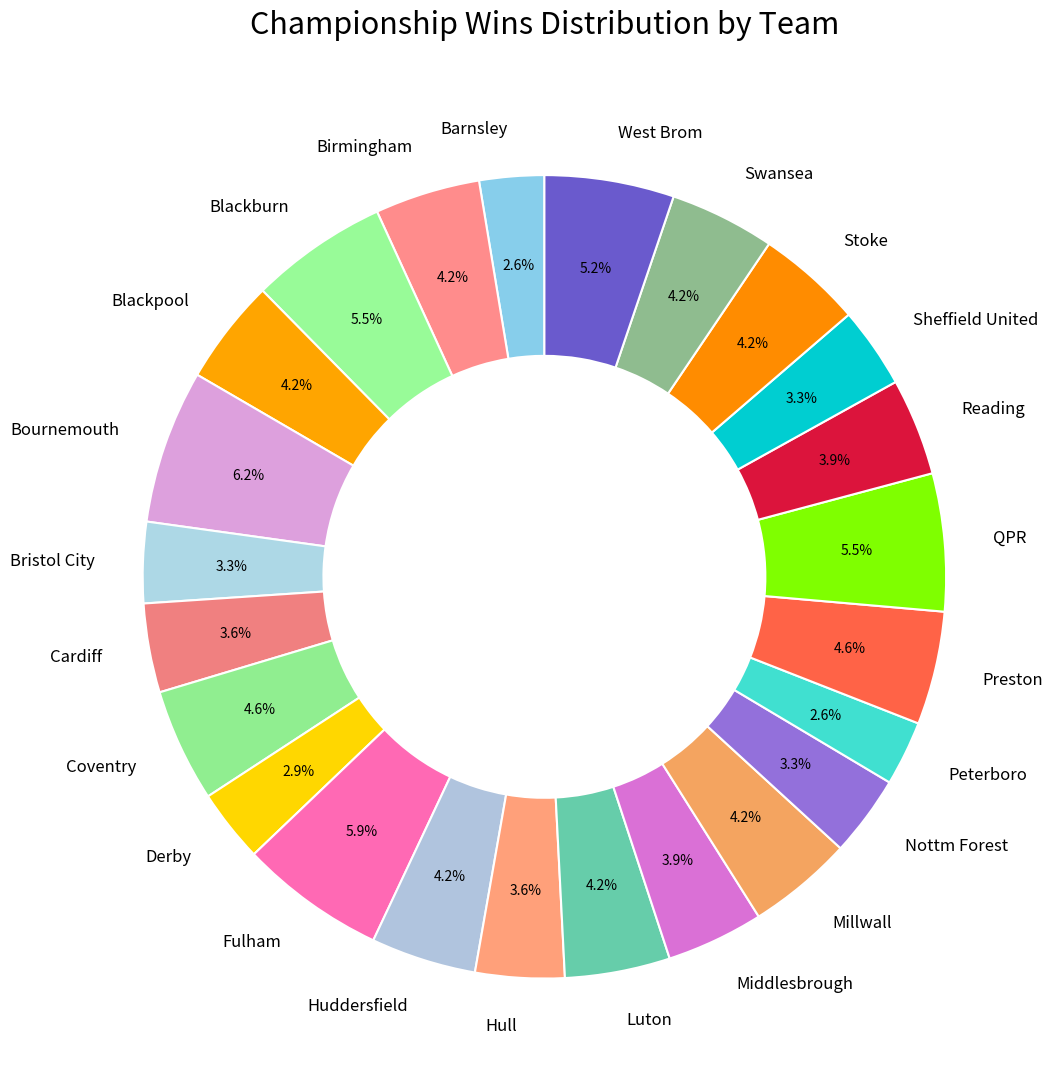

Which has a higher value, Blackburn or Huddersfield?

Blackburn